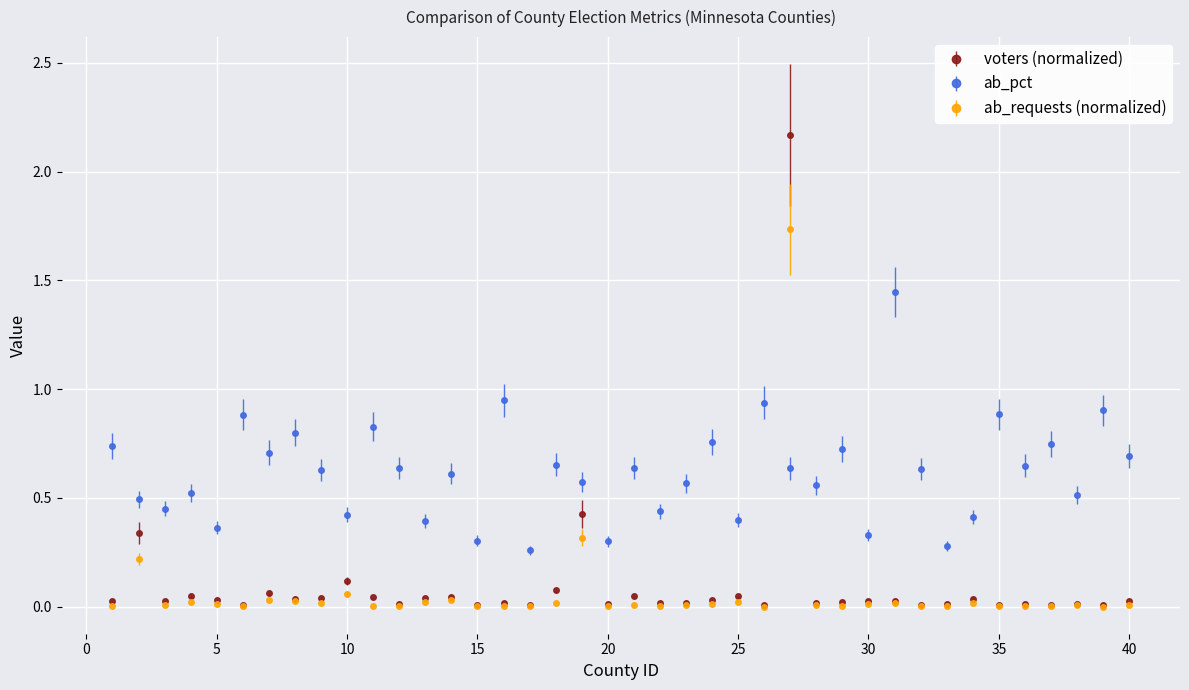

True or false: ab_pct has more than 0 points higher than both neighbors.

True